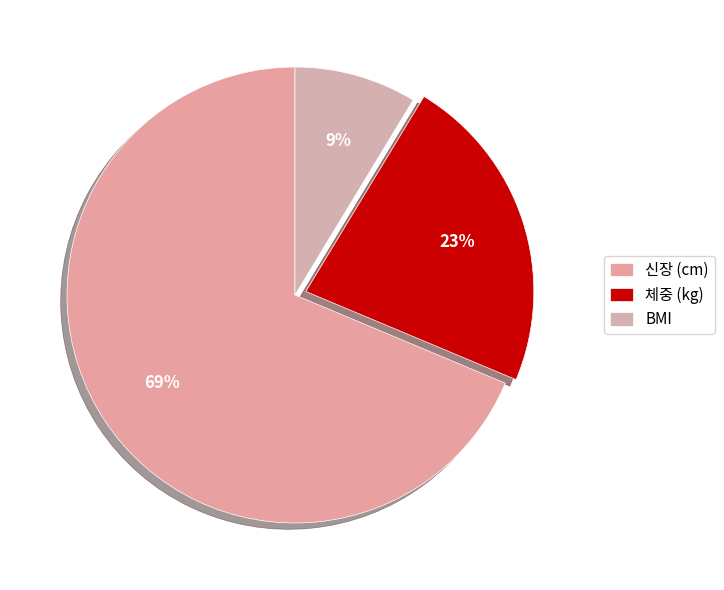

To the nearest percent, what is the average slice percentage?

33%